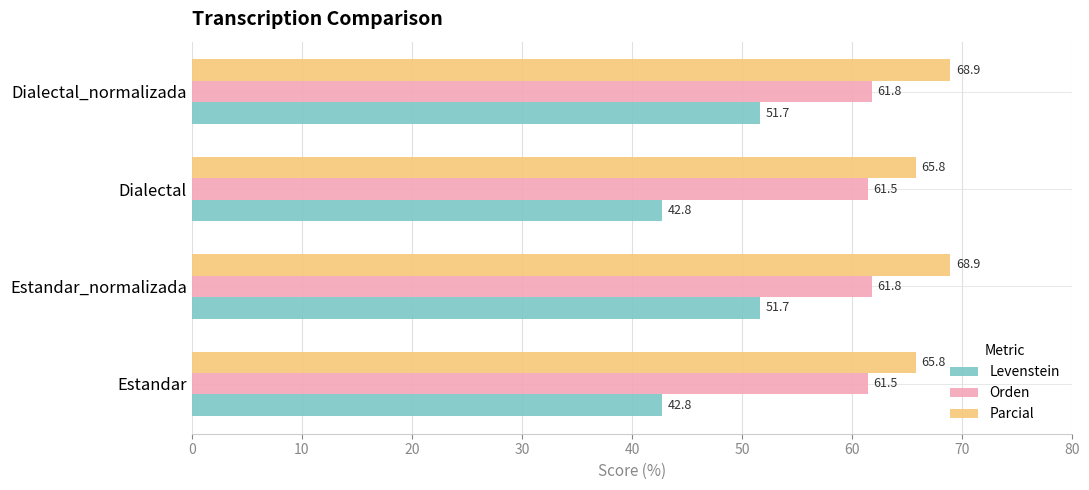

What is the sum of all Levenstein values?

188.9